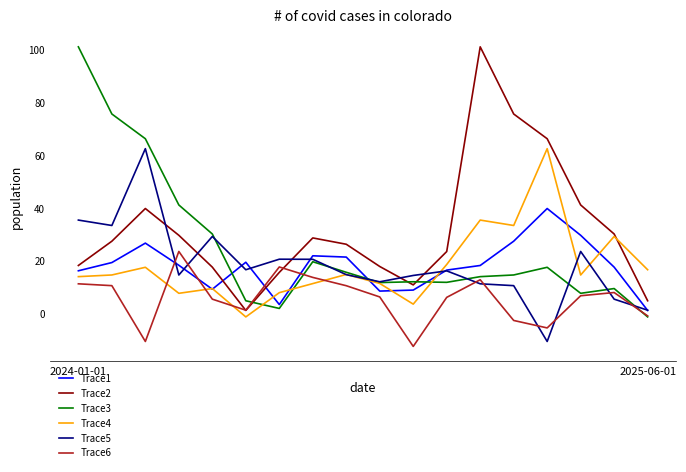

What is the average value of the Trace5 series?

18.5